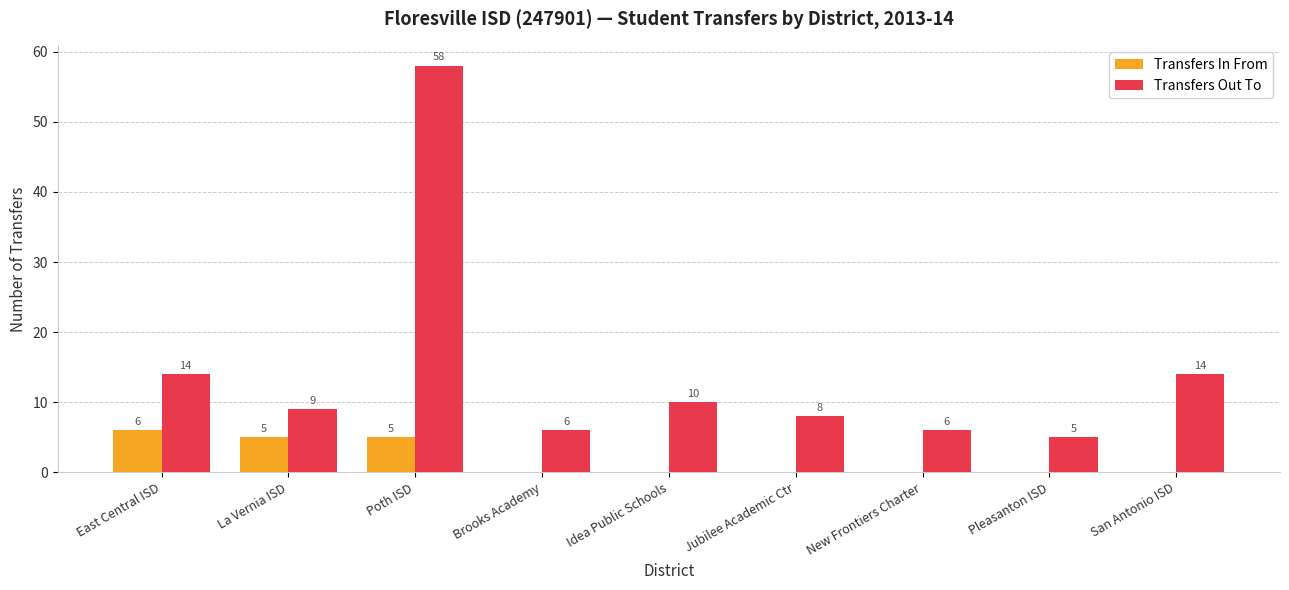

The value of Transfers In From at Brooks Academy is -3. True or false?

False